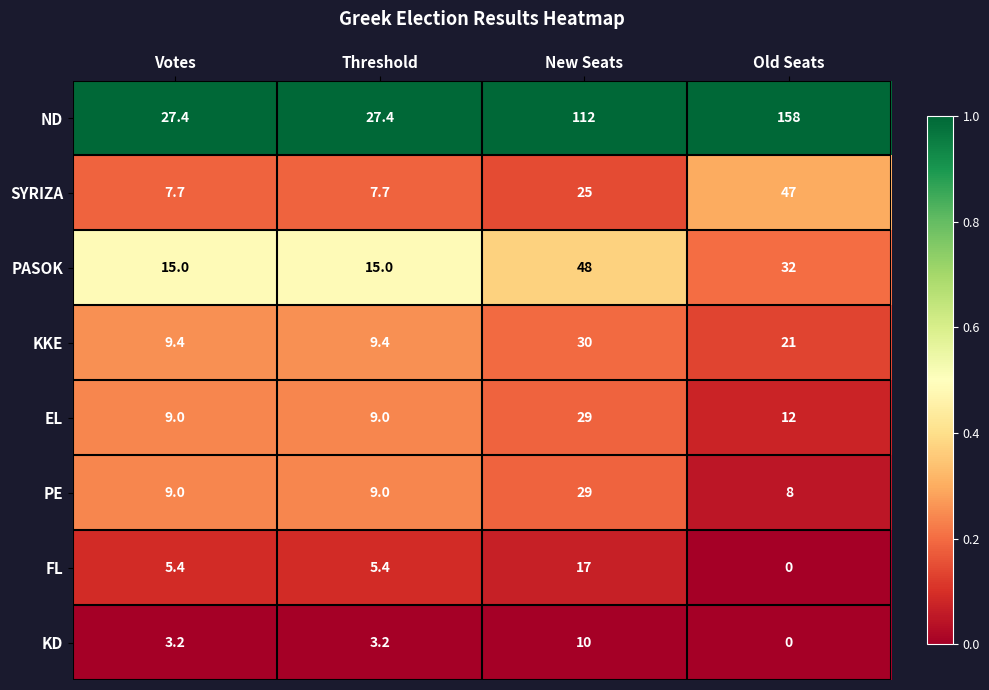

How many positive values does the FL series have?

3